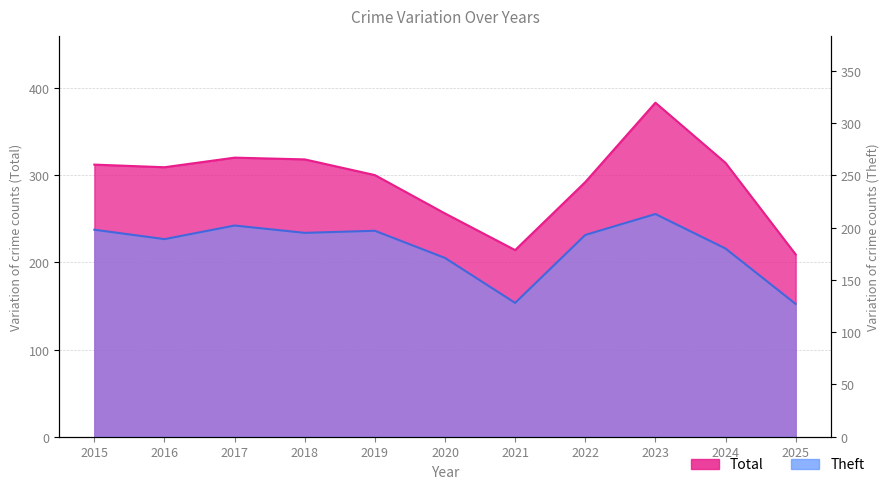

Which series has the largest total across all categories?

Total